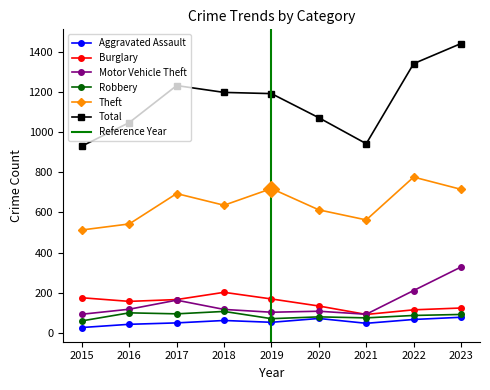

The Total series shows 1191 at 2019. True or false?

True